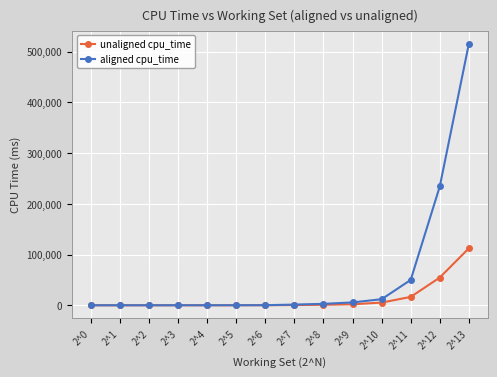

What is the difference between the maximum and second lowest values in the unaligned cpu_time series?

112301.8